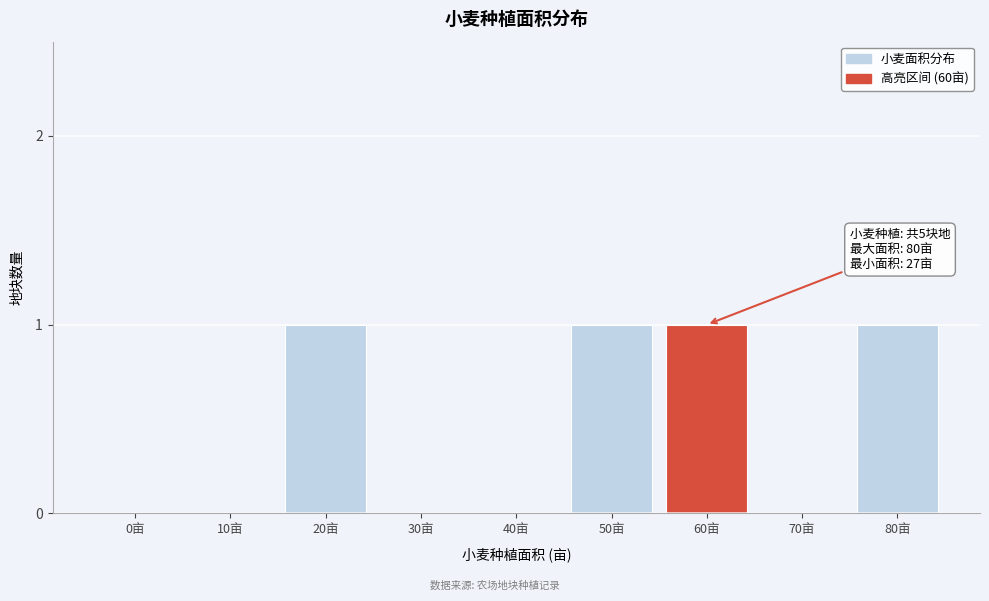

Reading left to right, transcribe all the data shown in this chart.

0亩=0	10亩=0	20亩=1	30亩=0	40亩=0	50亩=1	60亩=1	70亩=0	80亩=1